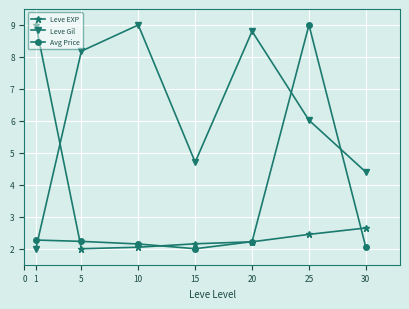

The Leve Gil series shows 5.0 at 10. True or false?

False